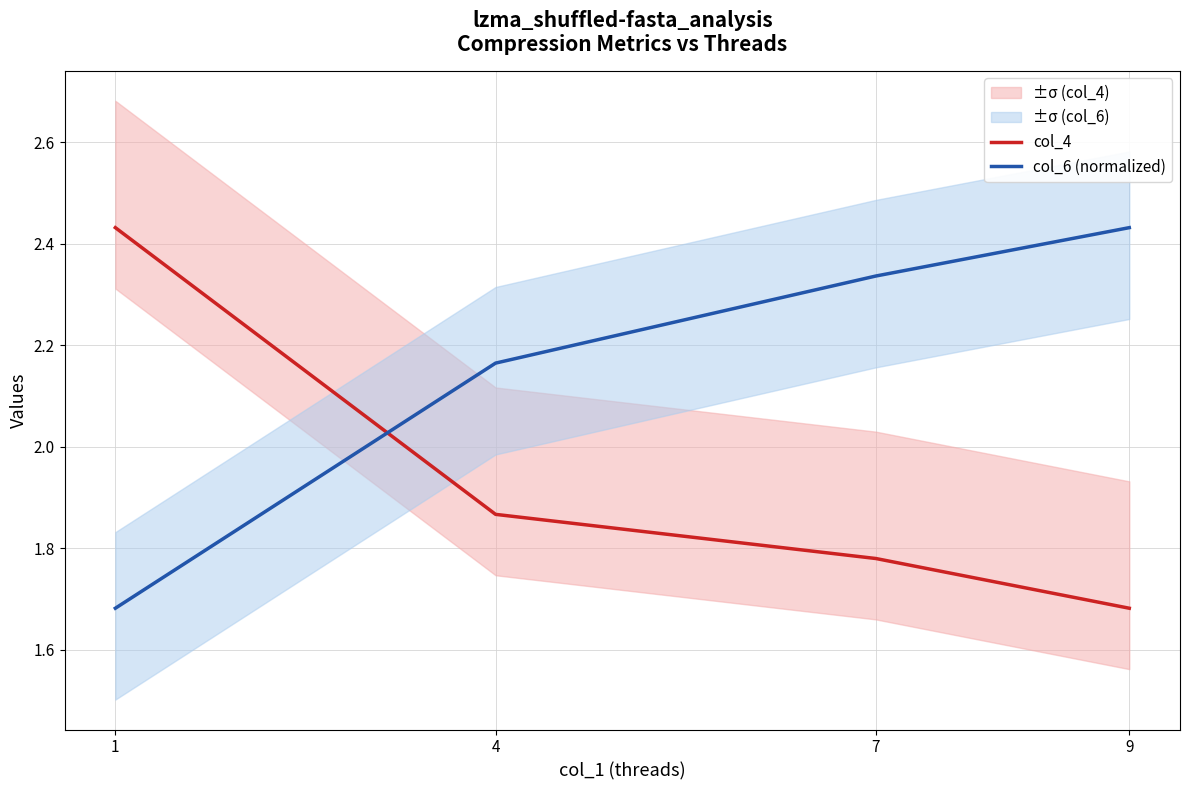

What is the average value of the col_4 series?

1.9